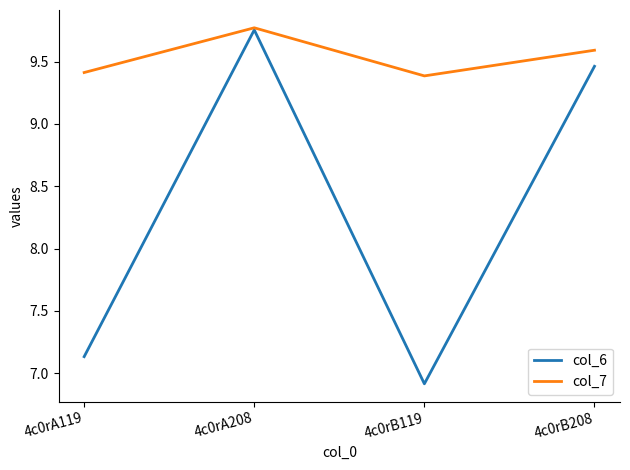

At 4c0rB208, list the series in order from largest to smallest.

col_7, col_6